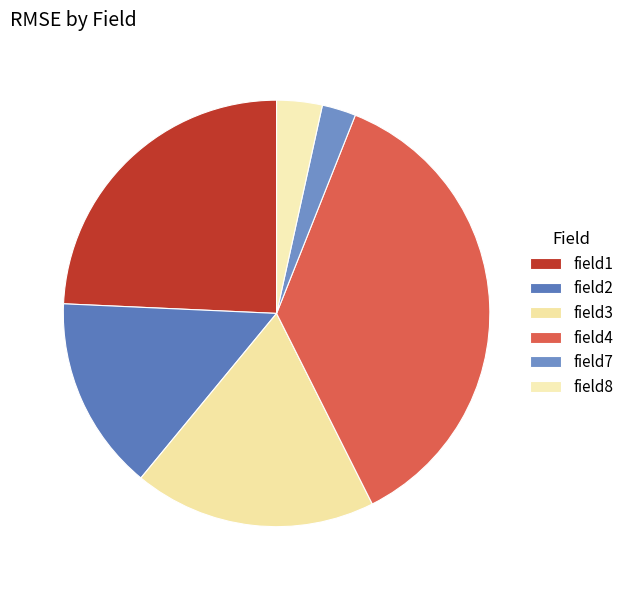

Rank the categories by value from lowest to highest.

field7, field8, field2, field3, field1, field4